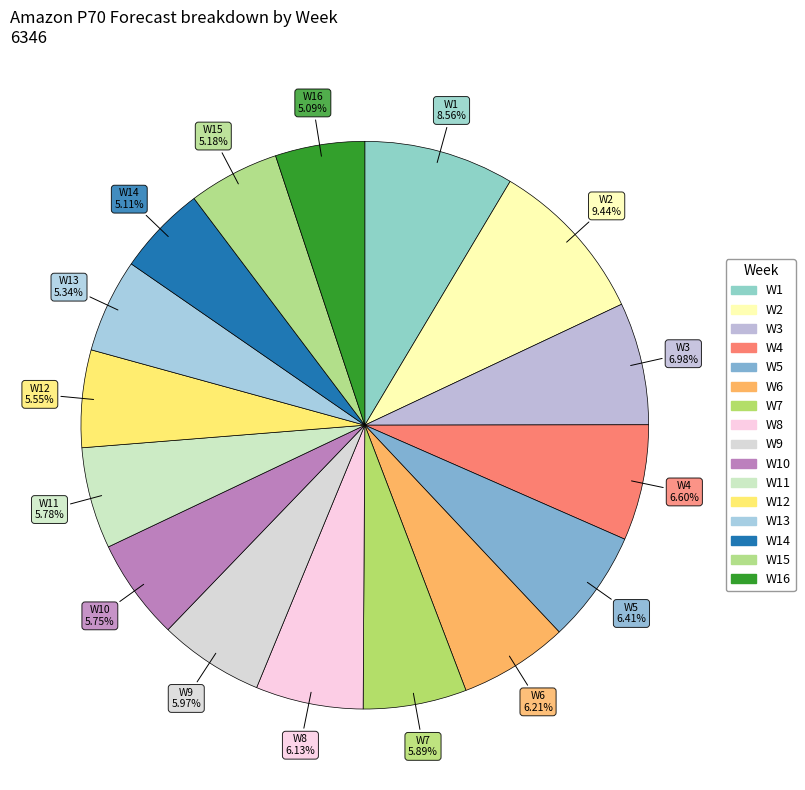

How many slices are in this pie chart?

16